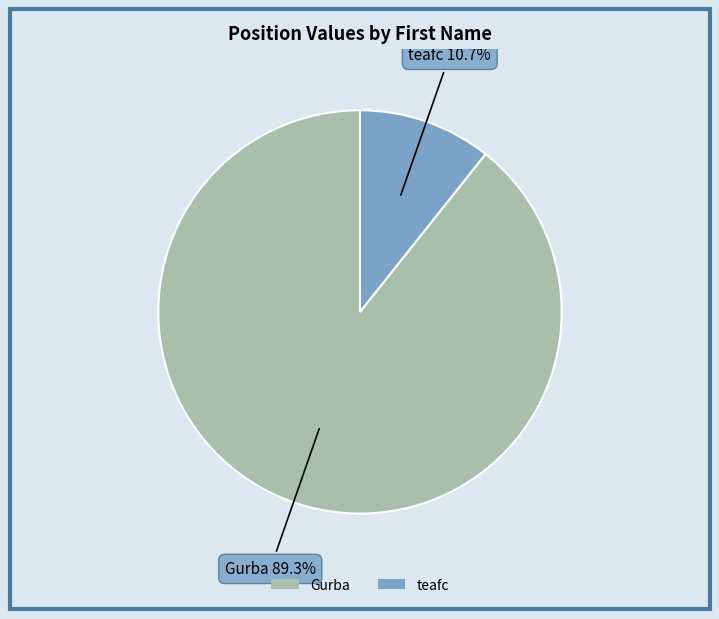

Is there a majority slice in this chart?

Yes